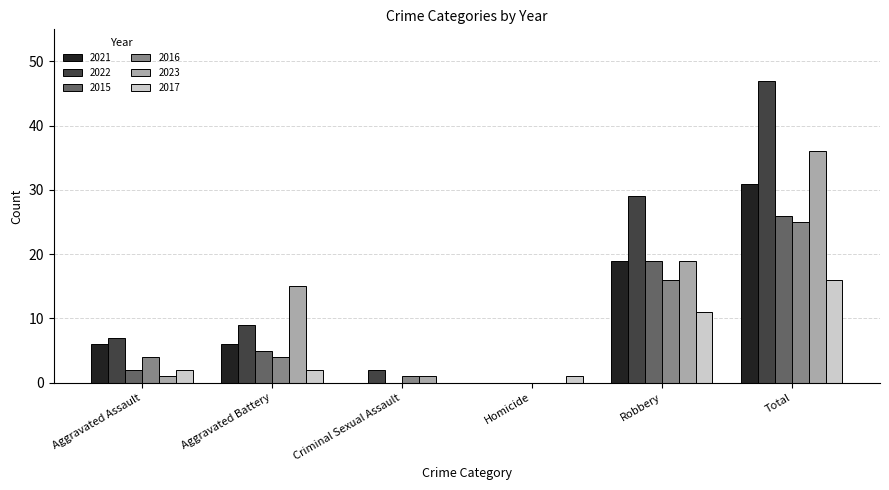

What is the highest value of the 2022 series?

47